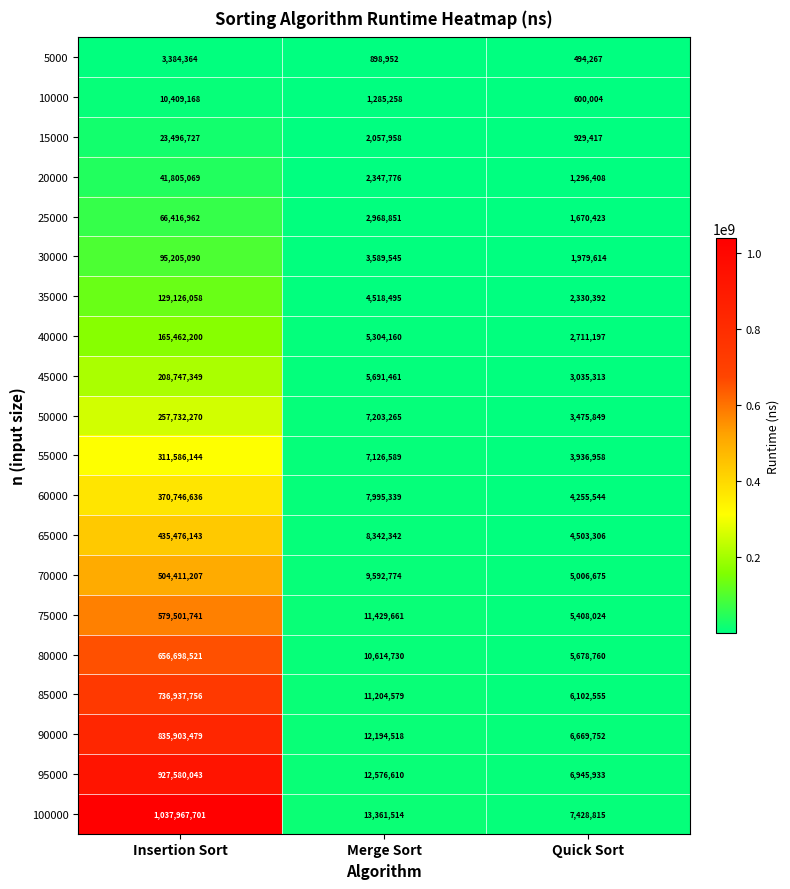

How many series are shown in this chart?

20